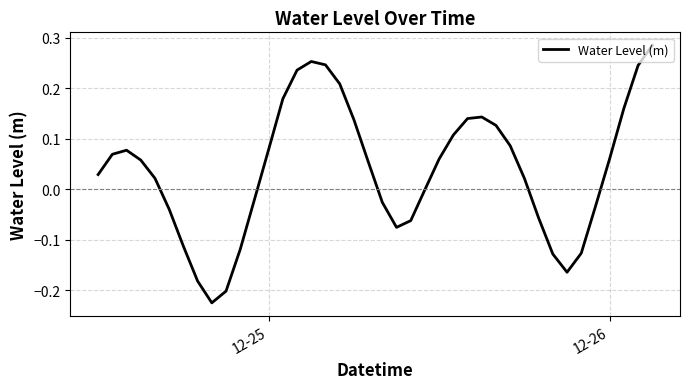

Is this an area chart (filled region under the line)?

No